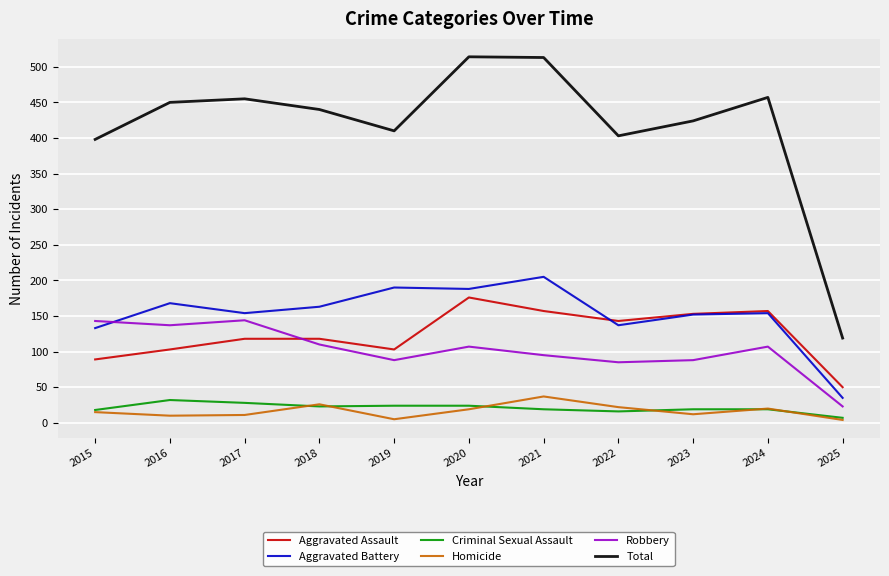

What is the spread (max minus min) of values at 2015?

383